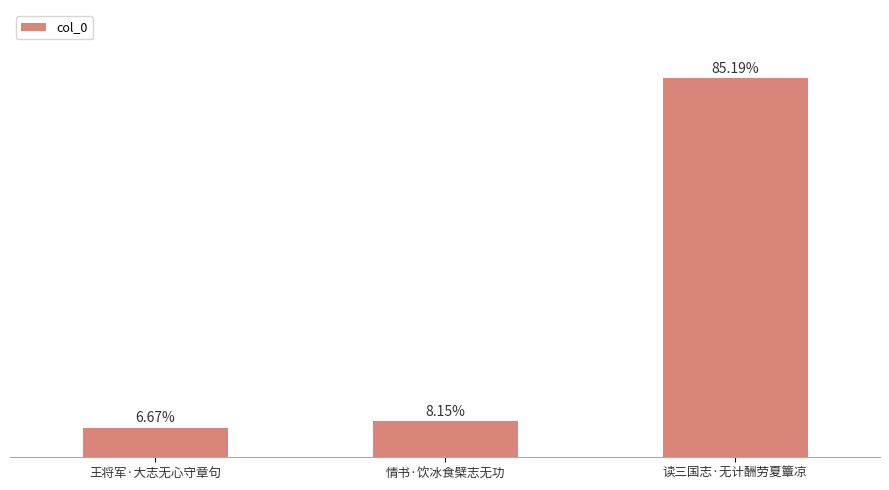

Are the bars grouped side by side (vs. stacked)?

No